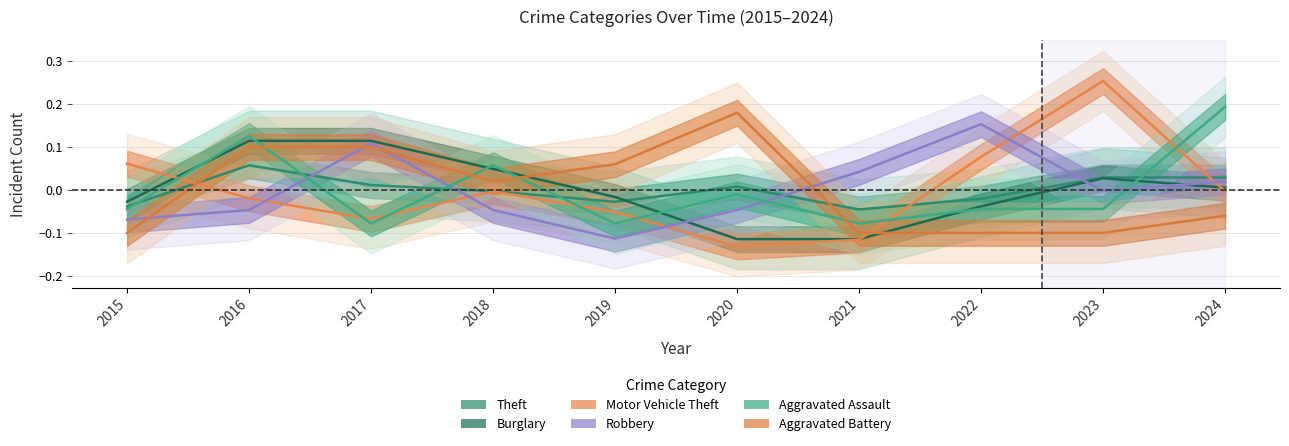

In Aggravated Battery, how many points are higher than both neighbors (excluding endpoints)?

1